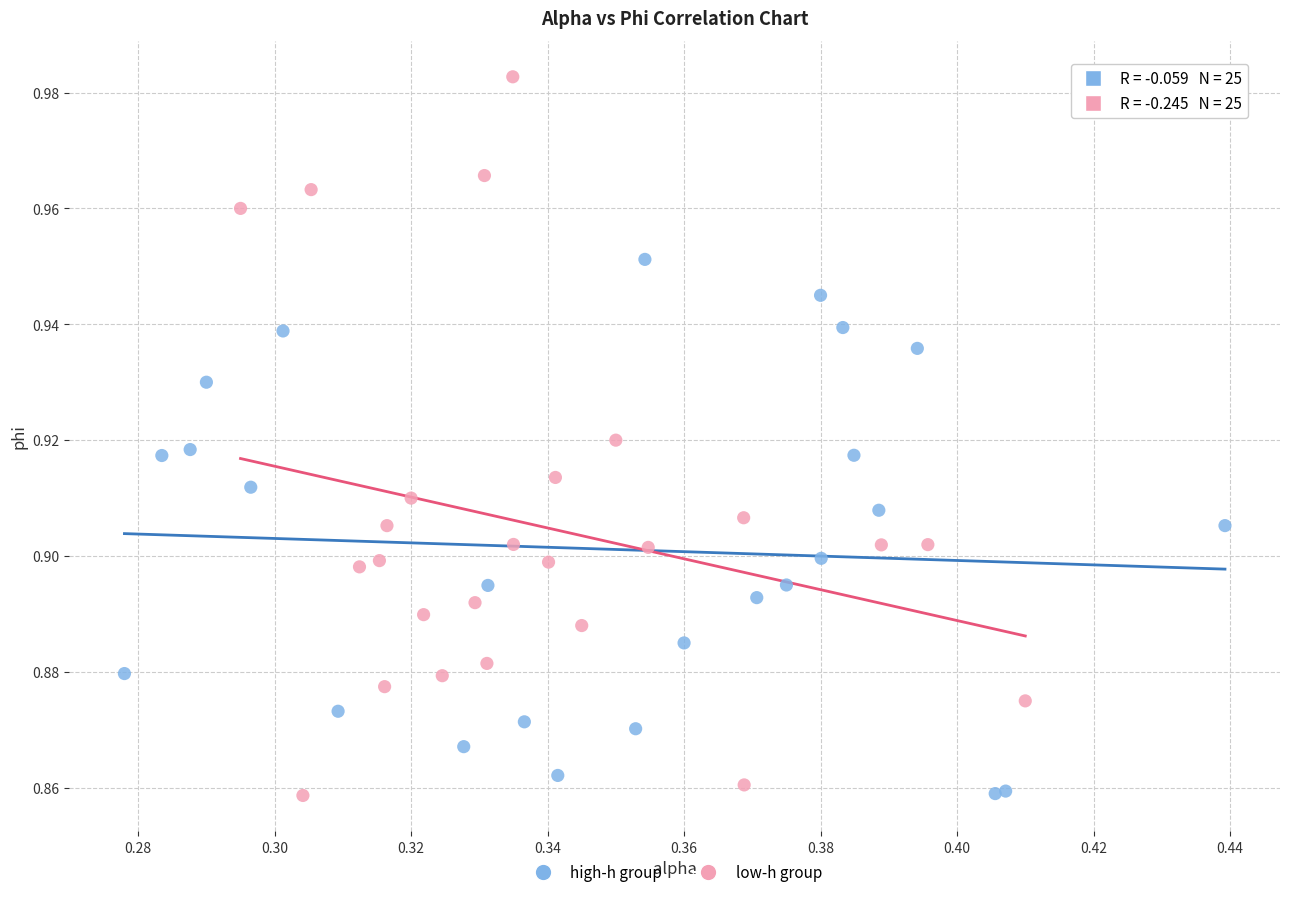

Which series has the largest Y range (max minus min)?

low-h group